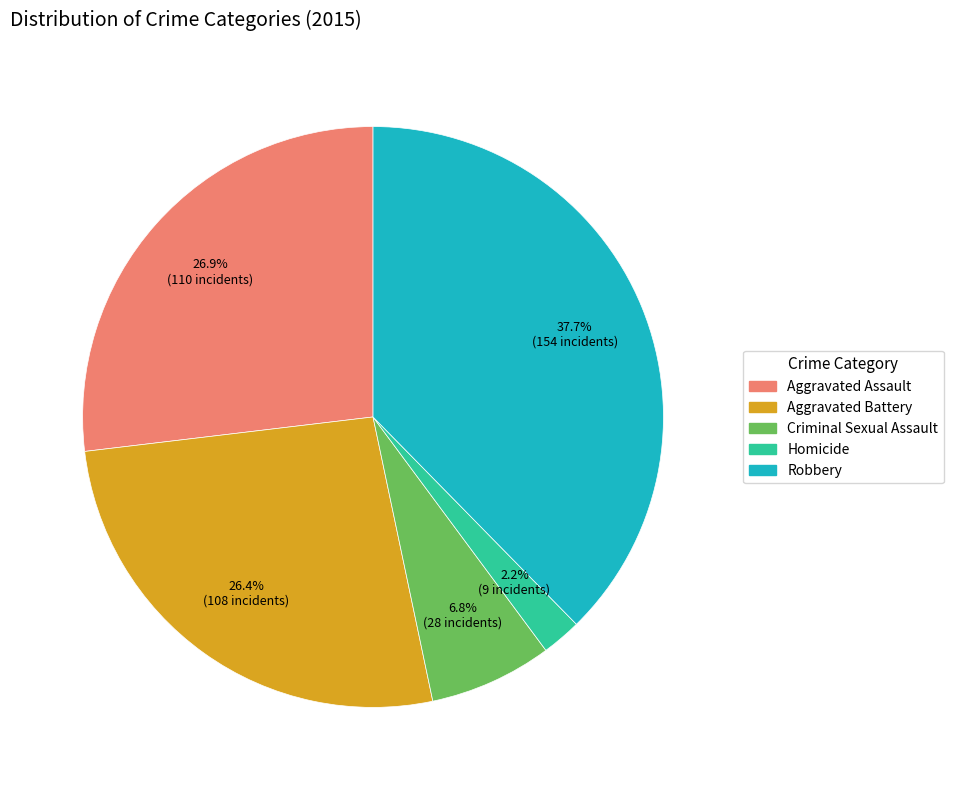

What percentage is the Homicide slice, to the nearest percent?

2%